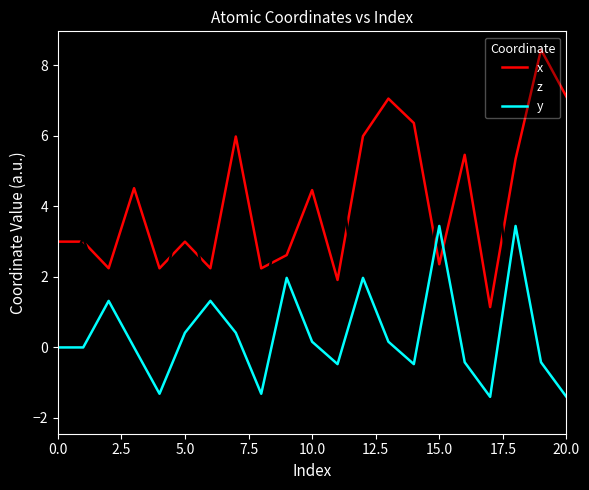

True or false: x has more than 1 points higher than both neighbors.

True